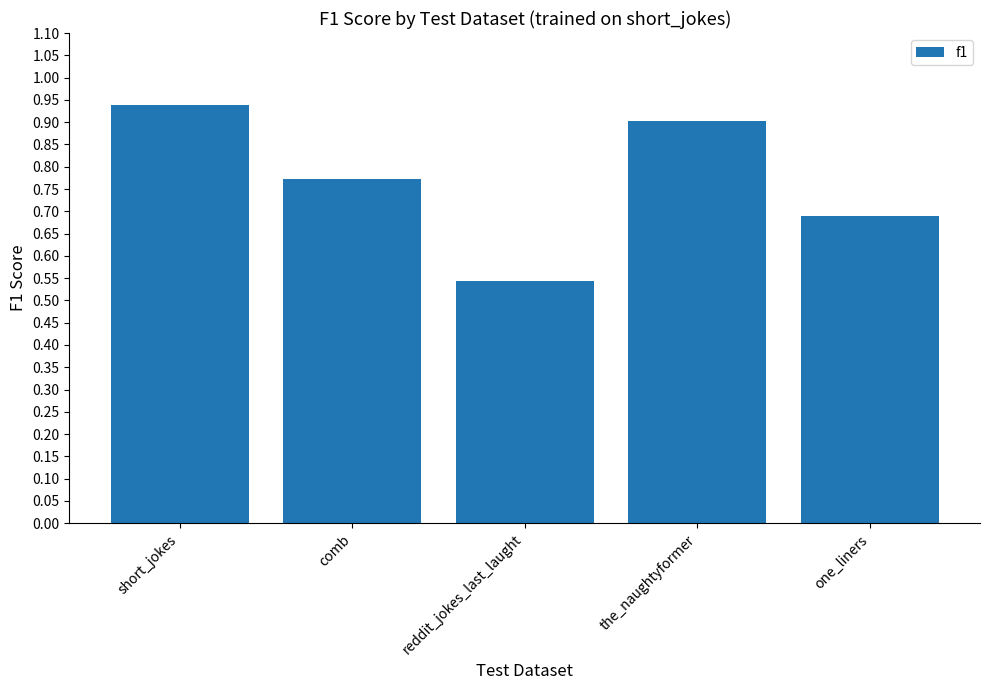

List the labels in order of value, largest first.

short_jokes, the_naughtyformer, comb, one_liners, reddit_jokes_last_laught